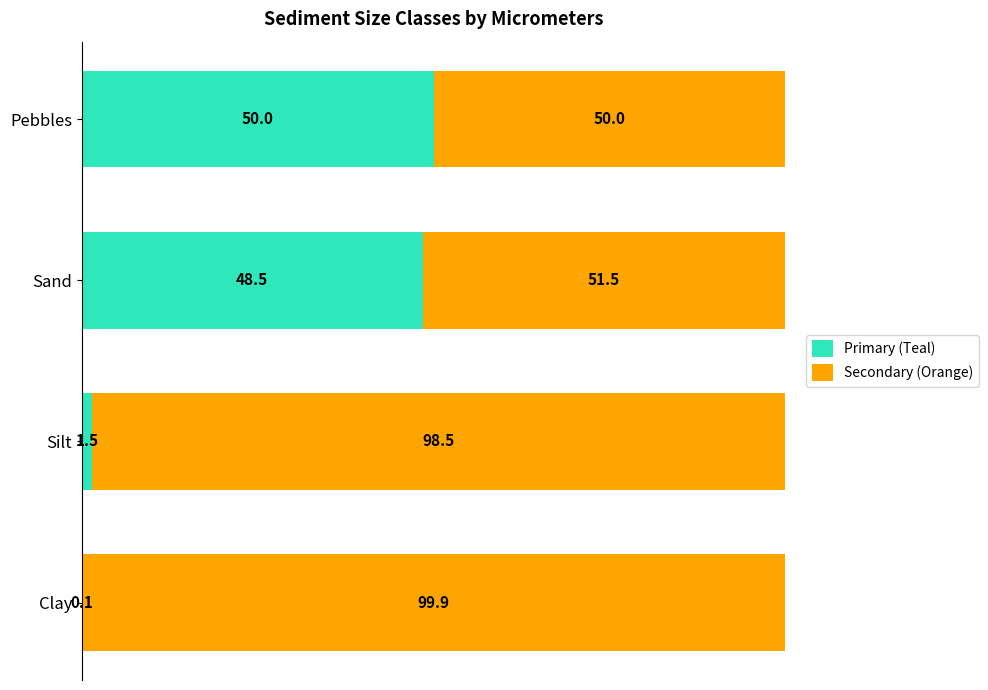

The value of Primary (Teal) at Clay is 0.1. True or false?

True